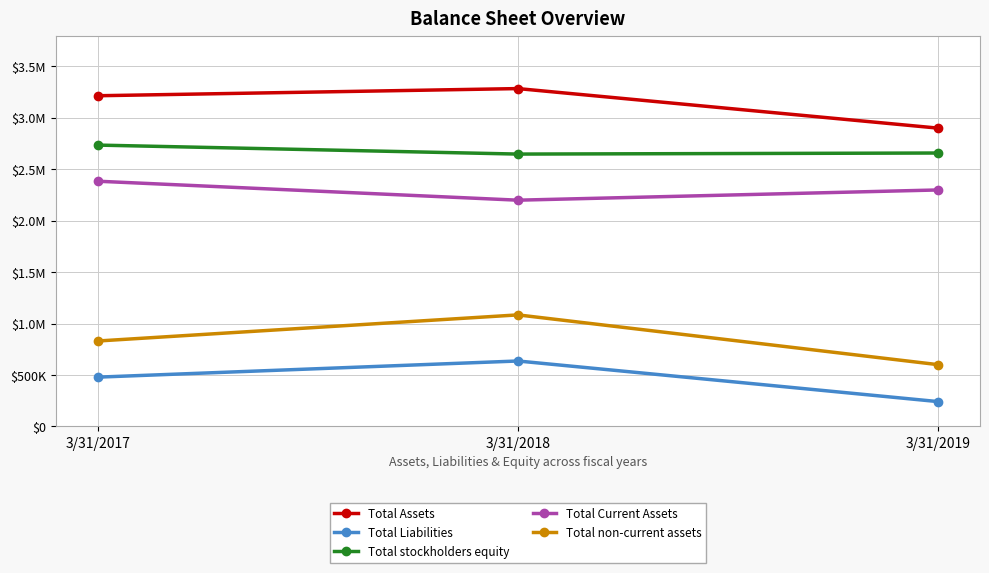

At how many categories does at least one series exceed 2908282?

2